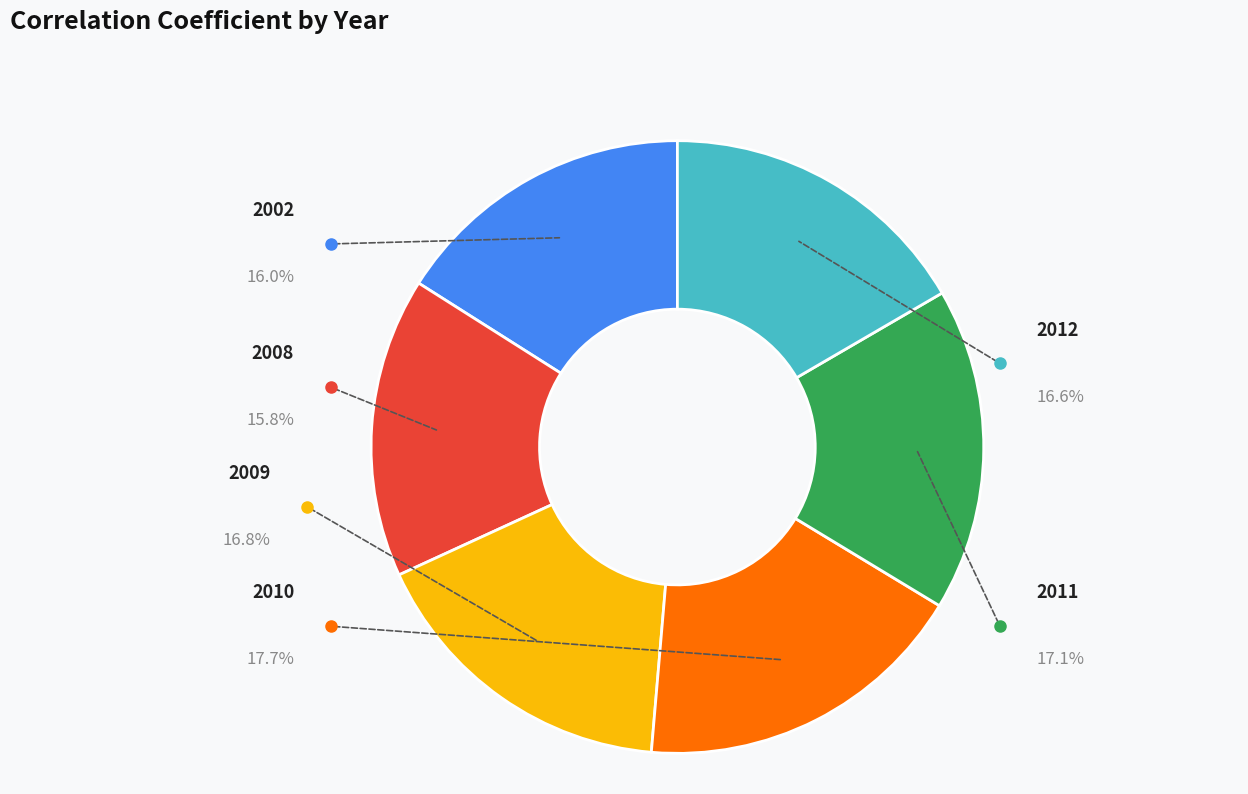

The 2010 slice represents 4% of the pie. True or false?

False